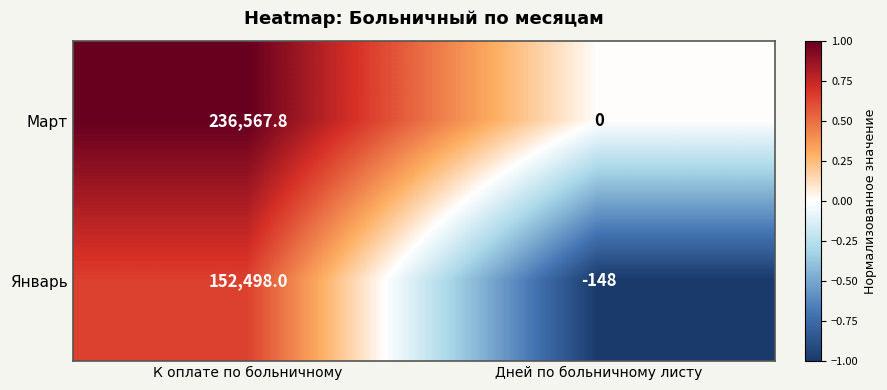

Rank the series at Дней по больничному листу from highest to lowest value.

Март, Январь